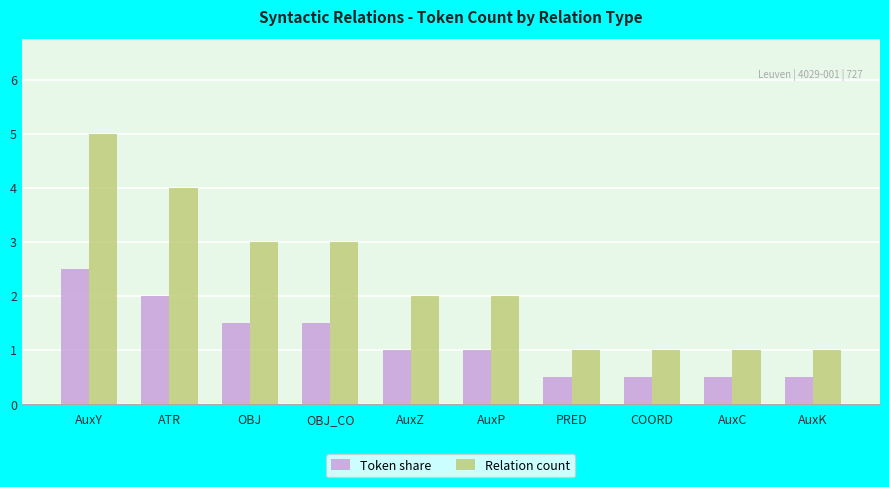

What is the label of the 9th bar from the right?

ATR